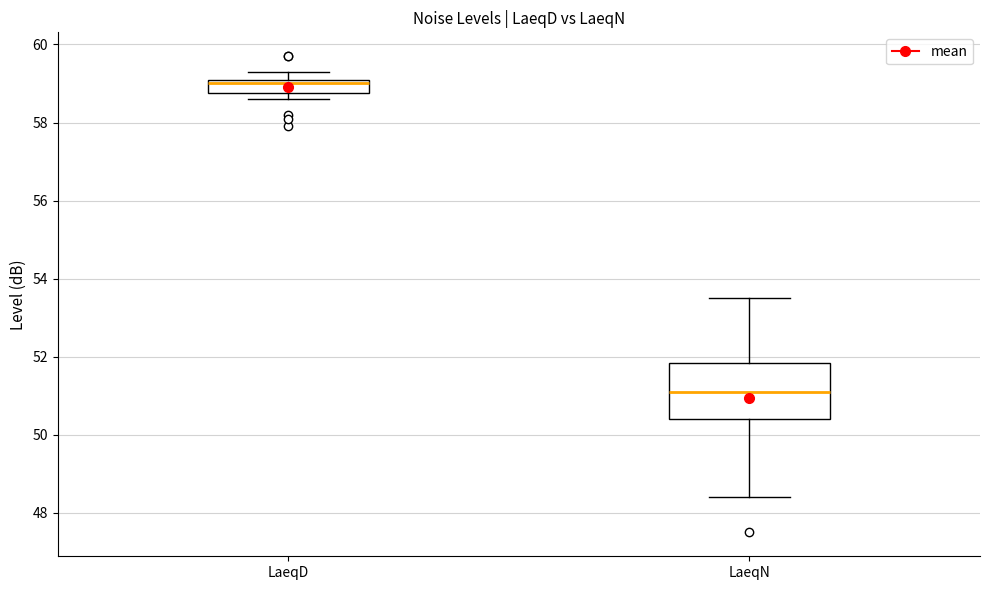

Reading left to right, transcribe this box plot: for each box, give where its median line is, the range the box spans, and where its two whiskers end, as read against the y-axis. The values are not printed on the chart, so give them approximately, as read against the axis.

LaeqD: median 59.0, box 58.8 to 59.2, whiskers 58.6 to 59.4
LaeqN: median 51.2, box 50.4 to 51.8, whiskers 48.4 to 53.6